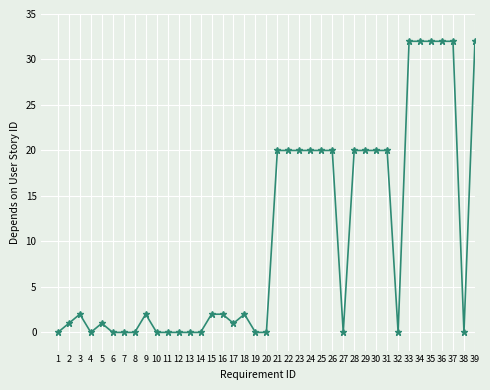

The chart shows a value of 10 at 29. True or false?

False